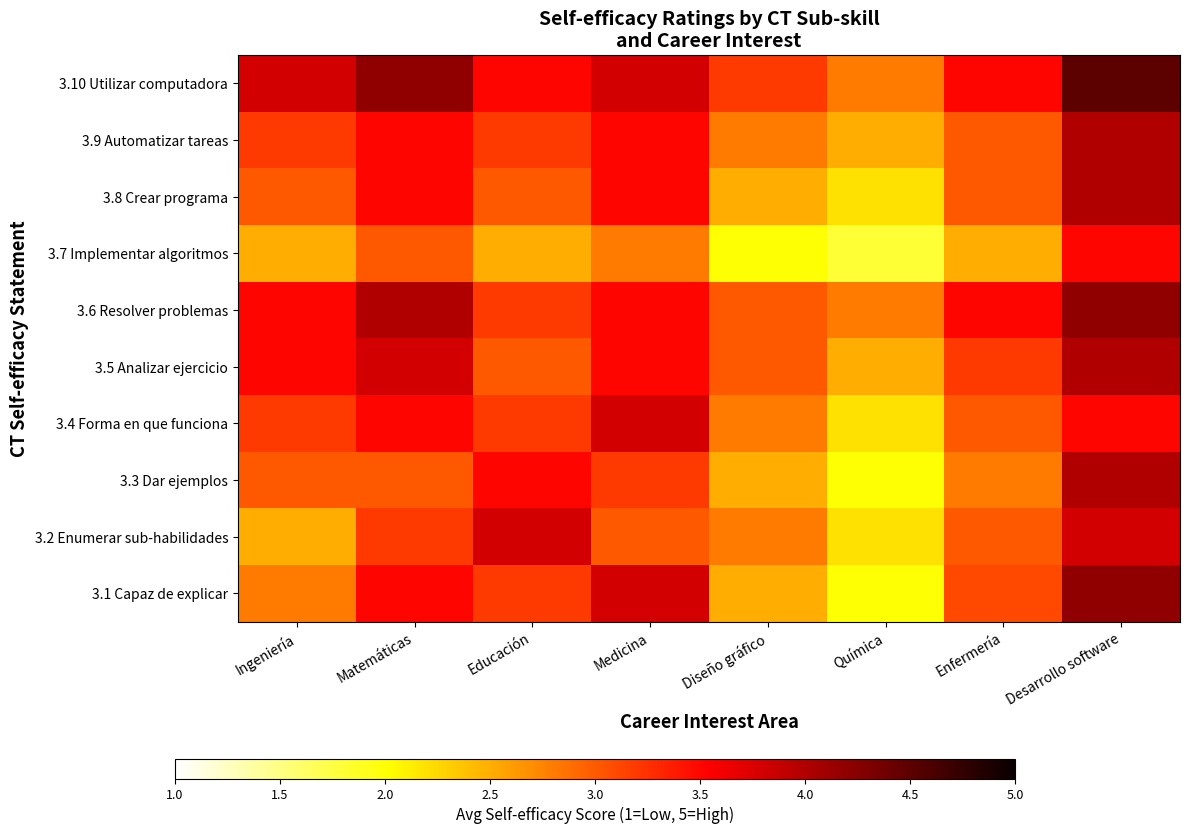

Reading right to left, extract all data points from this chart.

3.1 Capaz de explicar: Desarrollo software=4.2	Enfermería=3.1	Química=2.0	Diseño gráfico=2.5	Medicina=3.8	Educación=3.2	Matemáticas=3.5	Ingeniería=2.8
3.2 Enumerar sub-habilidades: Desarrollo software=3.8	Enfermería=3.0	Química=2.2	Diseño gráfico=2.8	Medicina=3.0	Educación=3.8	Matemáticas=3.2	Ingeniería=2.5
3.3 Dar ejemplos: Desarrollo software=4.0	Enfermería=2.8	Química=2.0	Diseño gráfico=2.5	Medicina=3.2	Educación=3.5	Matemáticas=3.0	Ingeniería=3.0
3.4 Forma en que funciona: Desarrollo software=3.5	Enfermería=3.0	Química=2.2	Diseño gráfico=2.8	Medicina=3.8	Educación=3.2	Matemáticas=3.5	Ingeniería=3.2
3.5 Analizar ejercicio: Desarrollo software=4.0	Enfermería=3.2	Química=2.5	Diseño gráfico=3.0	Medicina=3.5	Educación=3.0	Matemáticas=3.8	Ingeniería=3.5
3.6 Resolver problemas: Desarrollo software=4.2	Enfermería=3.5	Química=2.8	Diseño gráfico=3.0	Medicina=3.5	Educación=3.2	Matemáticas=4.0	Ingeniería=3.5
3.7 Implementar algoritmos: Desarrollo software=3.5	Enfermería=2.5	Química=1.8	Diseño gráfico=2.0	Medicina=2.8	Educación=2.5	Matemáticas=3.0	Ingeniería=2.5
3.8 Crear programa: Desarrollo software=4.0	Enfermería=3.0	Química=2.2	Diseño gráfico=2.5	Medicina=3.5	Educación=3.0	Matemáticas=3.5	Ingeniería=3.0
3.9 Automatizar tareas: Desarrollo software=4.0	Enfermería=3.0	Química=2.5	Diseño gráfico=2.8	Medicina=3.5	Educación=3.2	Matemáticas=3.5	Ingeniería=3.2
3.10 Utilizar computadora: Desarrollo software=4.5	Enfermería=3.5	Química=2.8	Diseño gráfico=3.2	Medicina=3.8	Educación=3.5	Matemáticas=4.2	Ingeniería=3.8